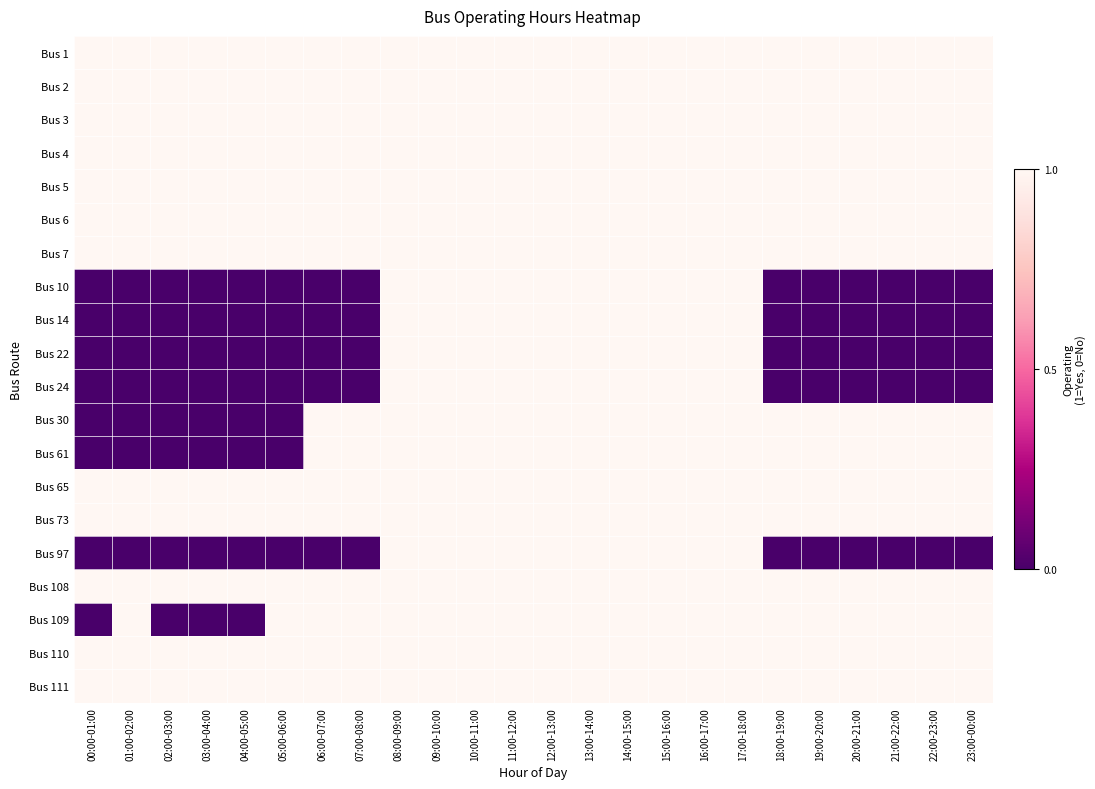

At how many categories does at least one series exceed 0?

24